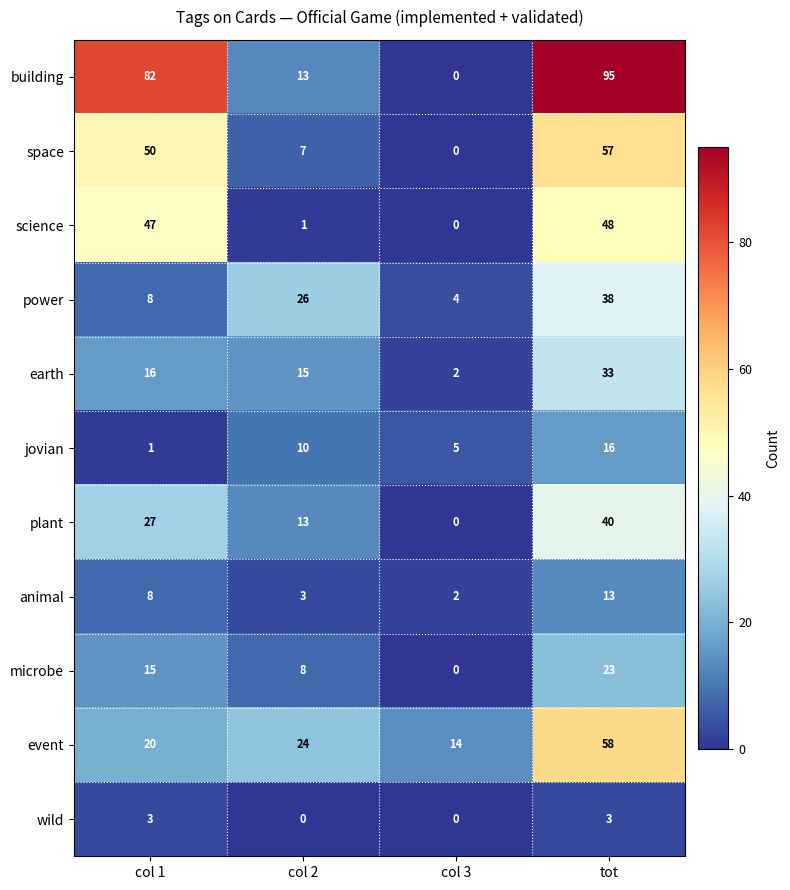

What is the difference between the maximum and minimum values in the earth series?

31